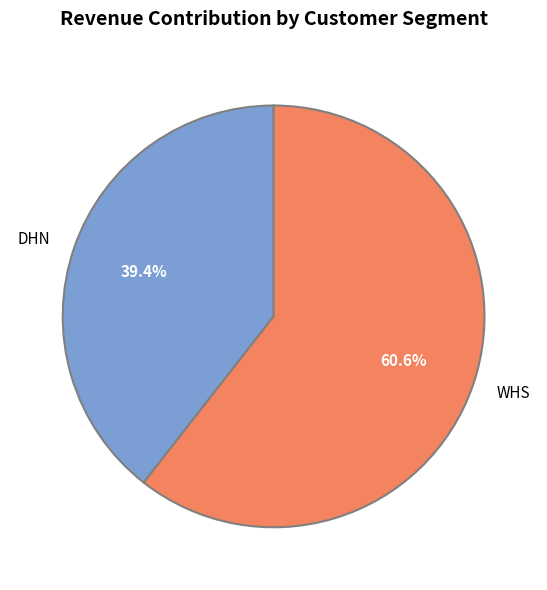

True or false: DHN accounts for 26% of the total.

False